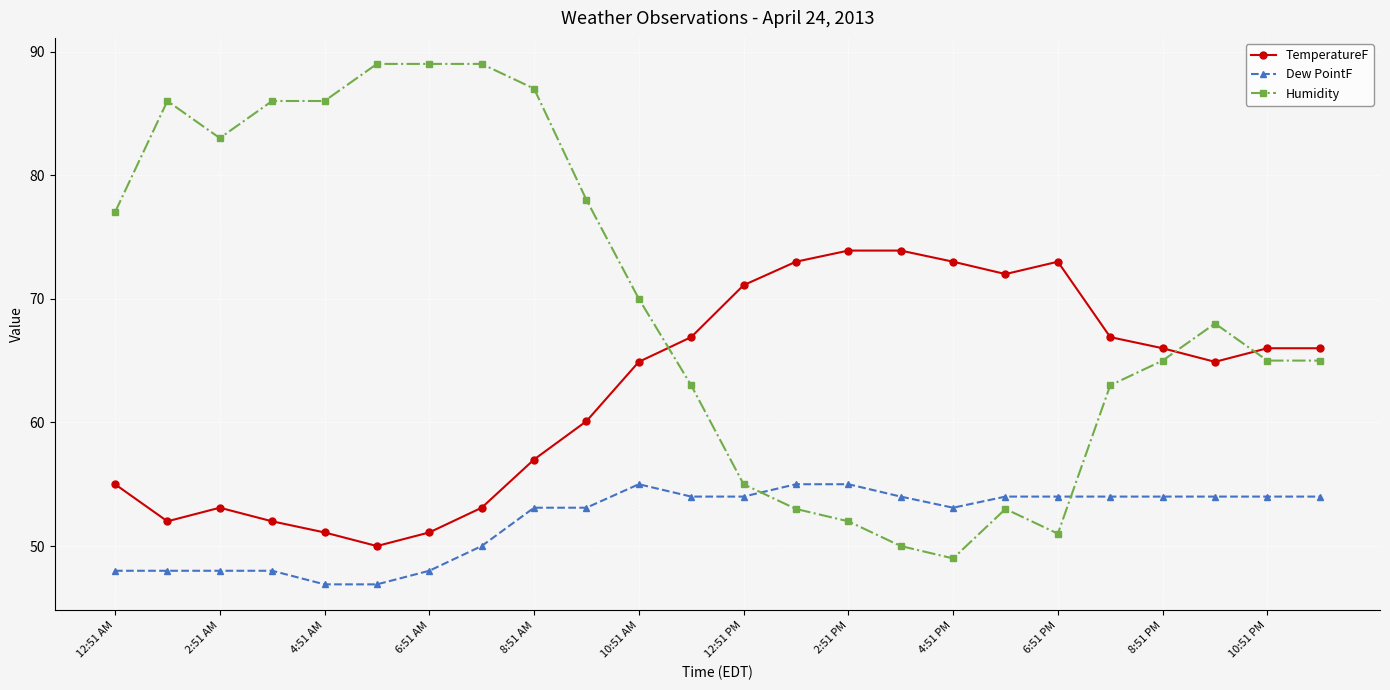

True or false: Dew PointF and TemperatureF cross at least once.

False